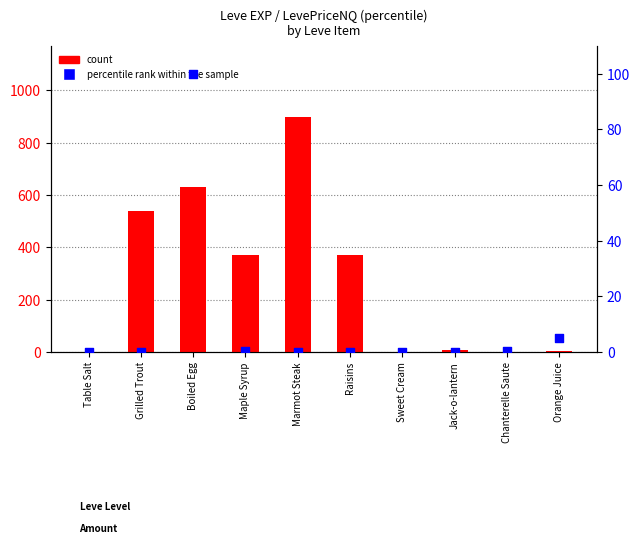

Which series has the largest total across all categories?

count